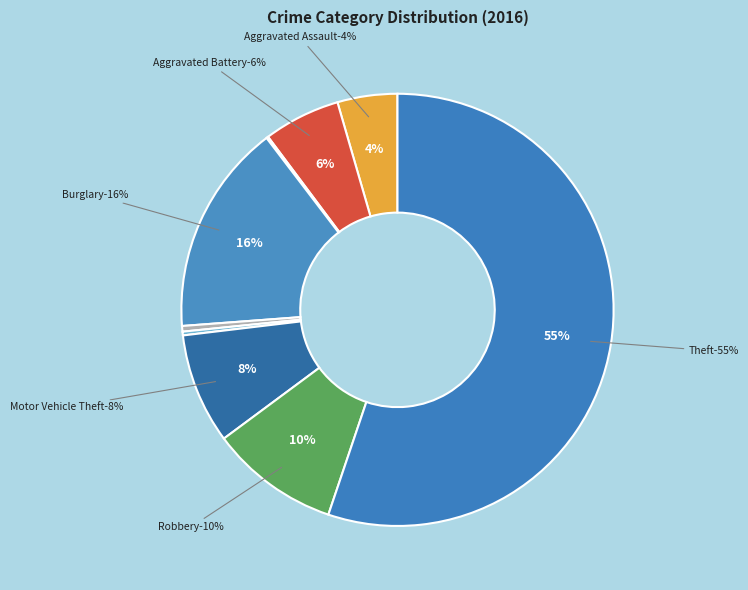

Which slice represents more than half of the pie?

Theft